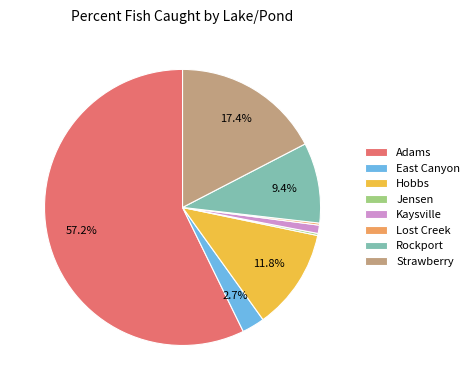

The Strawberry slice represents 17% of the pie. True or false?

True